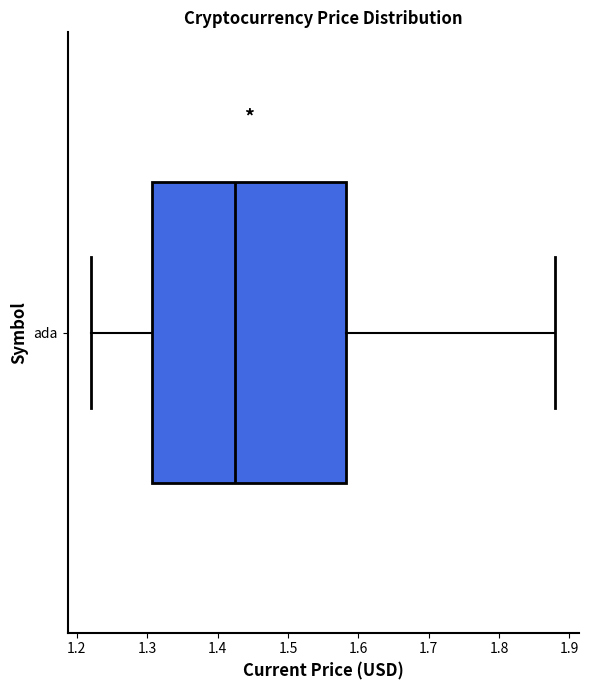

Where does the right whisker of the box for ada end on the x-axis? The values are not printed on the chart, so give them approximately, as read against the axis.

1.88